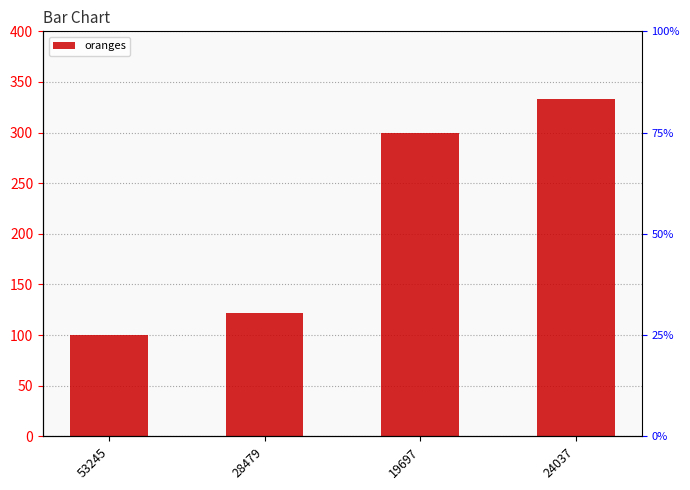

What position from the left is 53245?

1